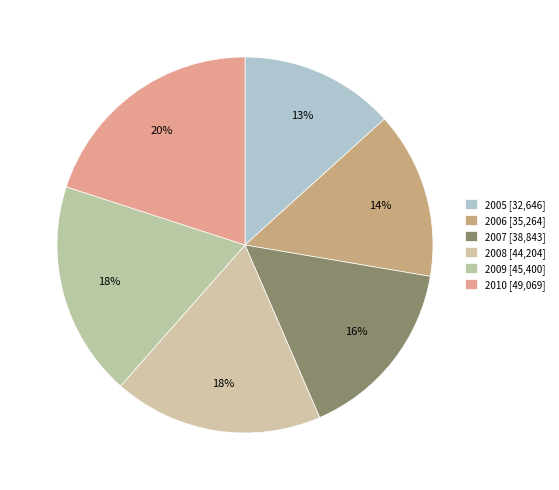

Which category has the biggest portion of the pie?

2010